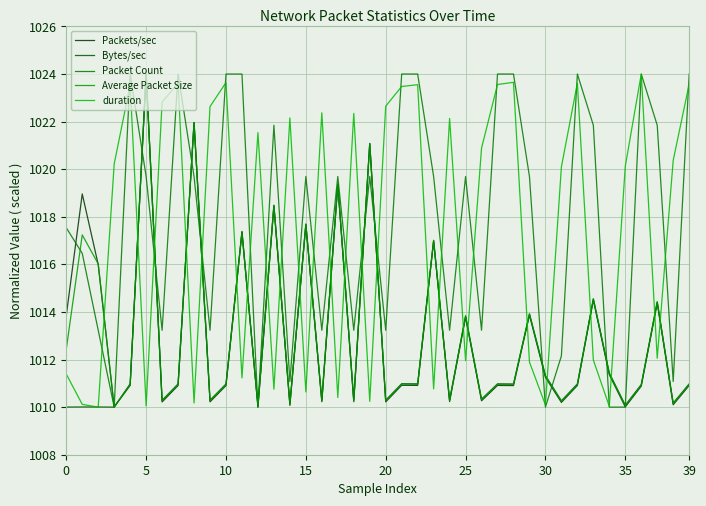

Does the chart display data point markers on the line(s)?

No